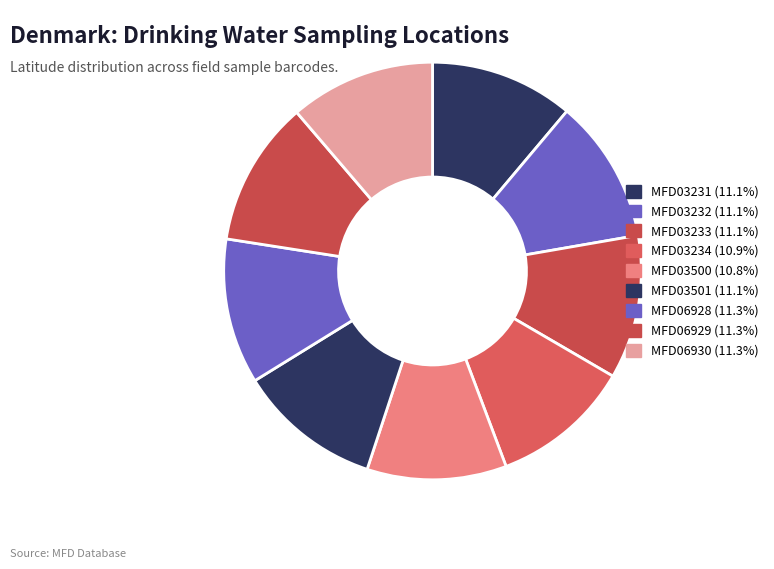

What is the smallest slice in the pie chart?

MFD03500